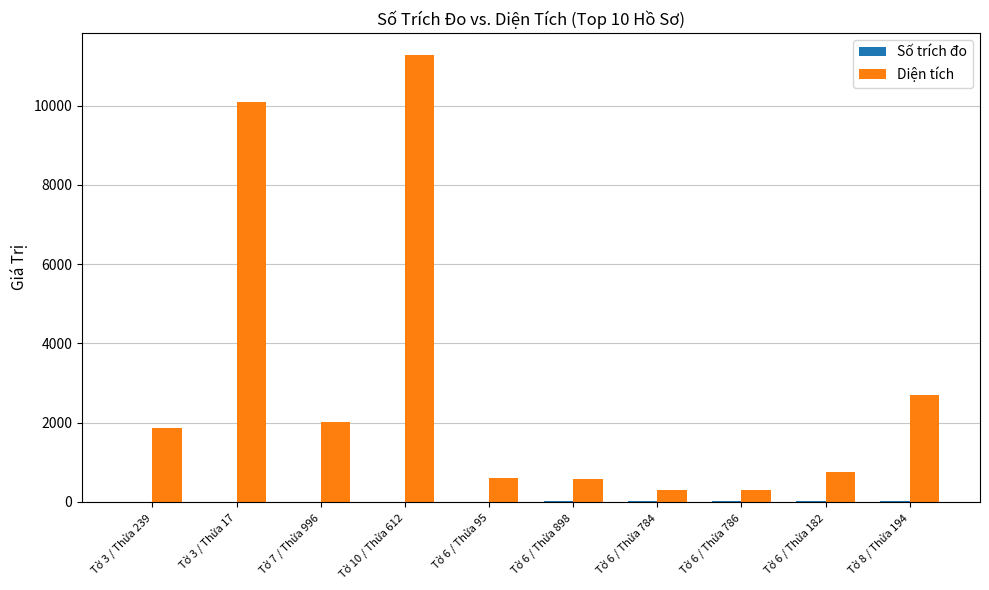

Which series has the largest total across all categories?

Diện tích